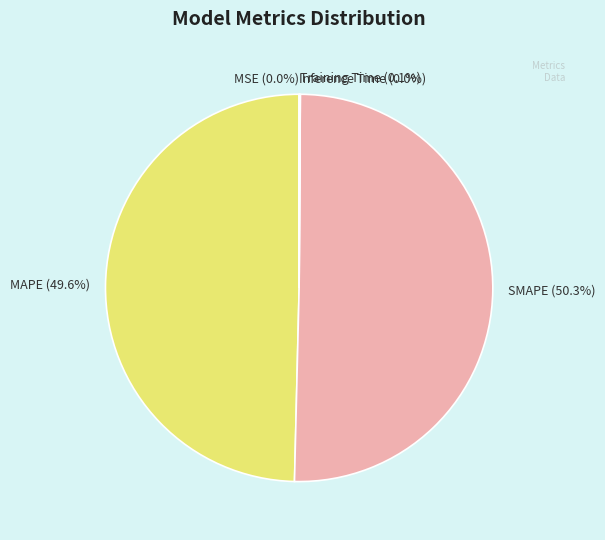

The Inference Time slice represents 0% of the pie. True or false?

True